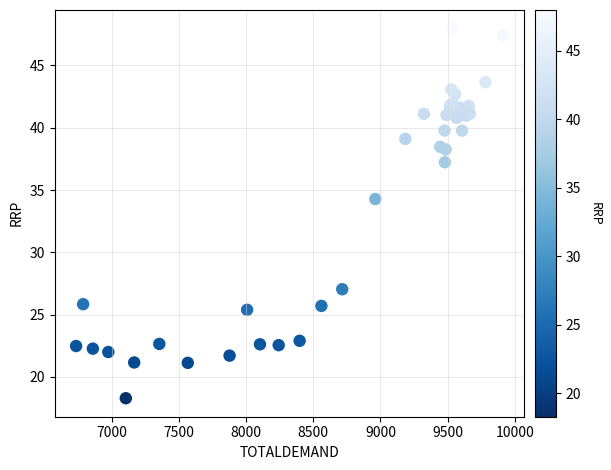

What Y value in the scatter plot is closest to 33?

34.3